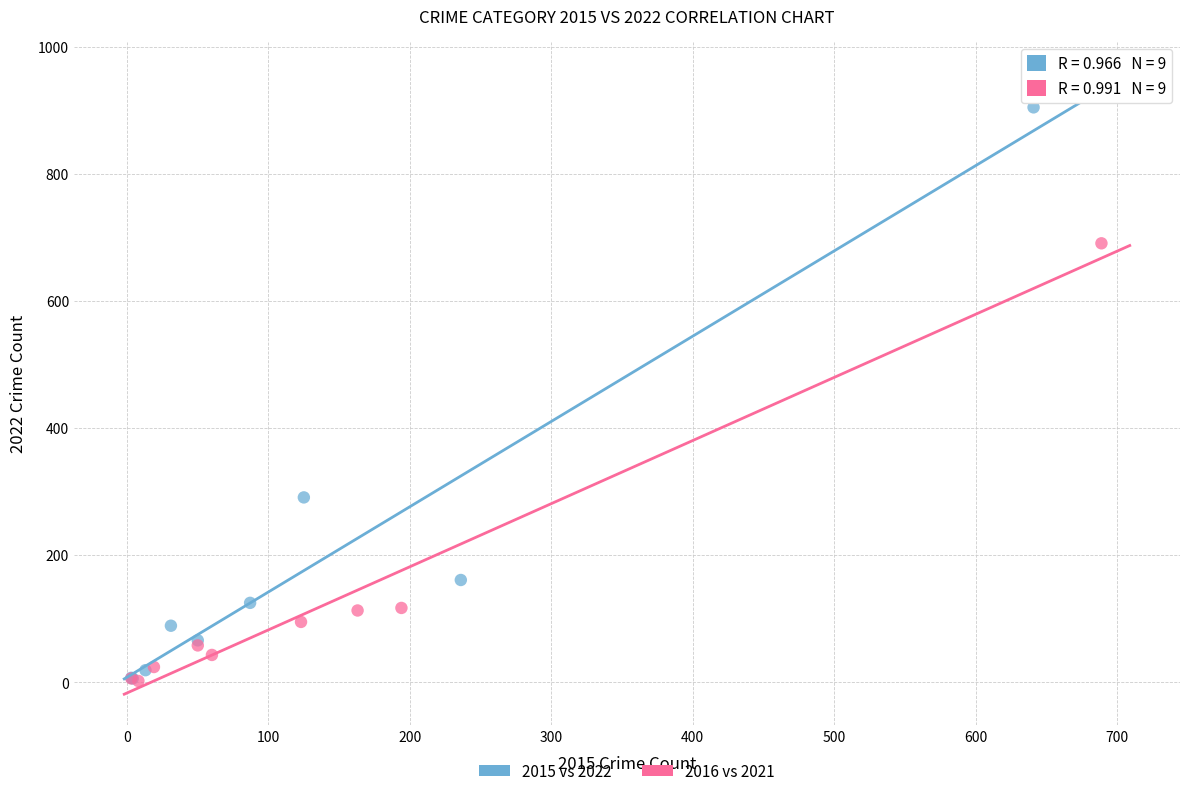

Which series has the widest spread of Y values?

2015 vs 2022